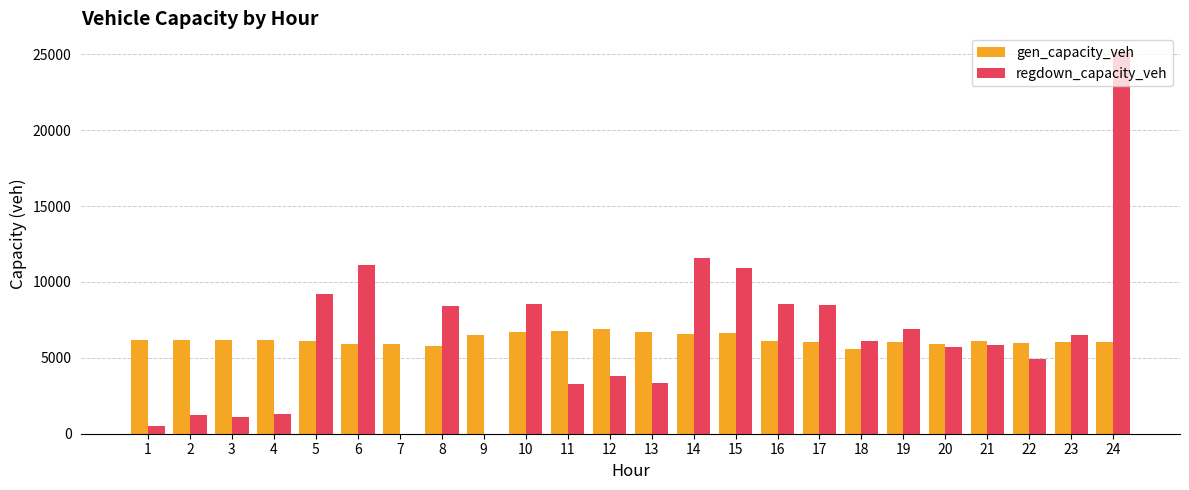

The regdown_capacity_veh series shows 6894.4 at 19. True or false?

True